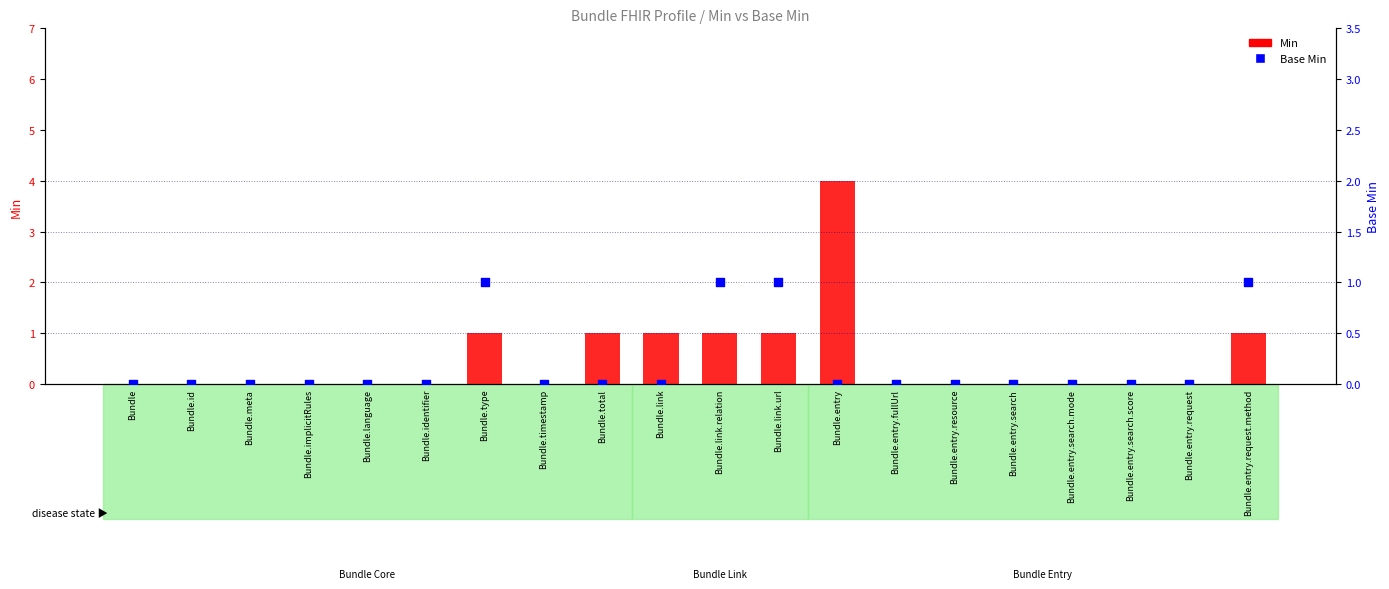

Which series reaches the maximum Y coordinate?

Min